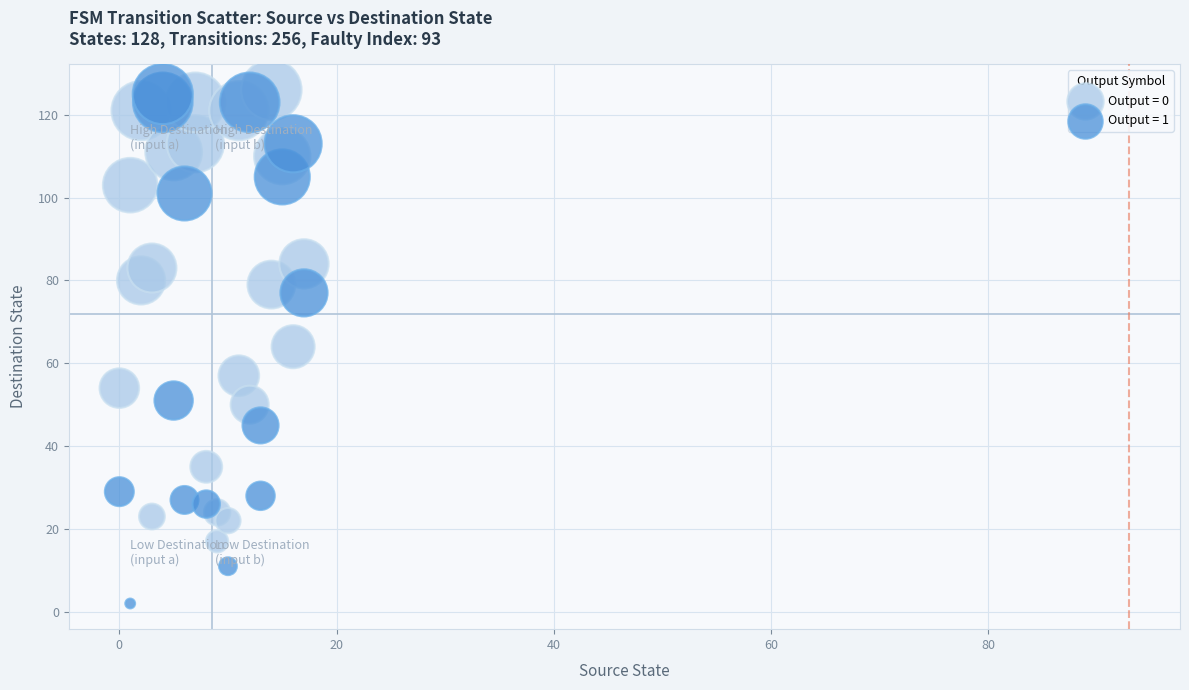

What are all the series names shown in the legend?

Output = 0, Output = 1